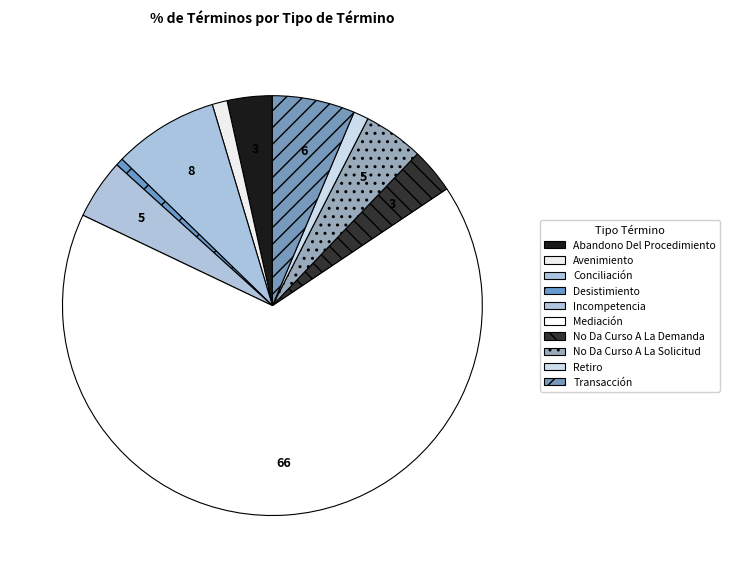

How many segments does this pie chart have?

10